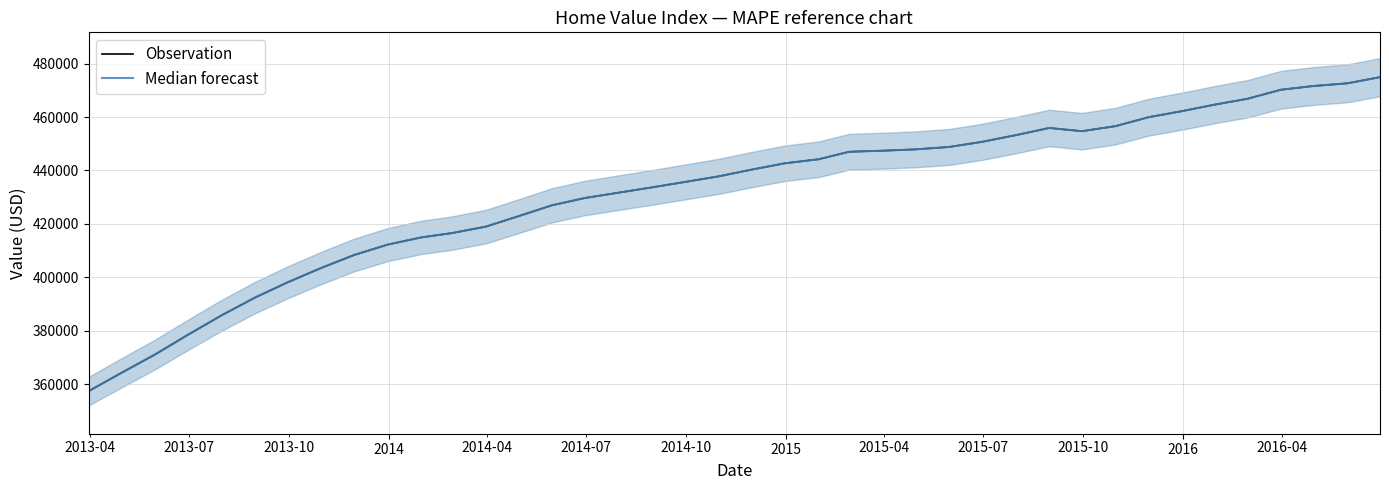

True or false: Observation and Median forecast cross at least once.

False